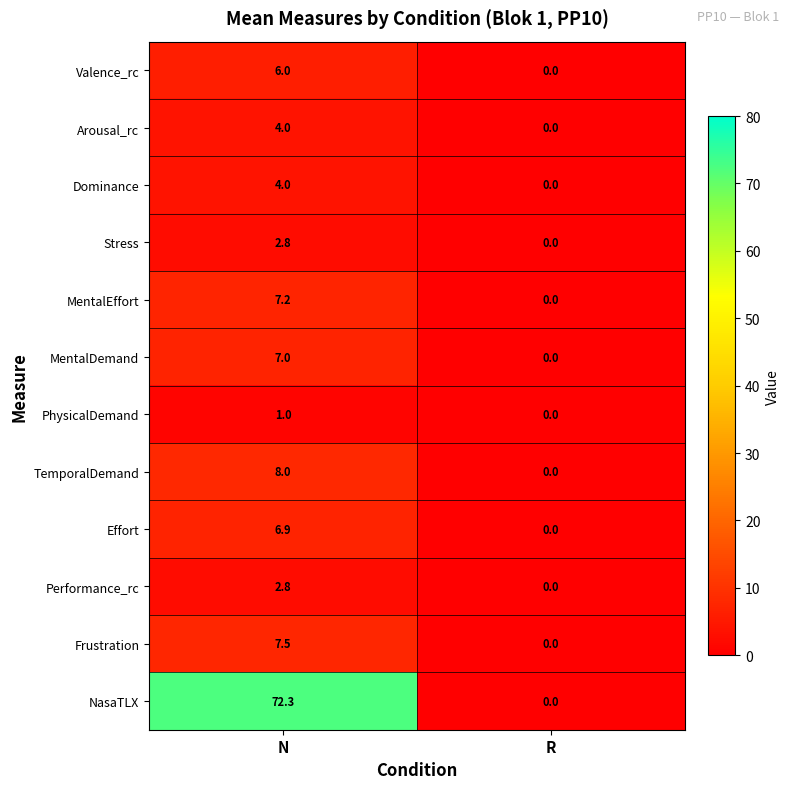

True or false: Valence_rc has a value of 6.0 at N.

True